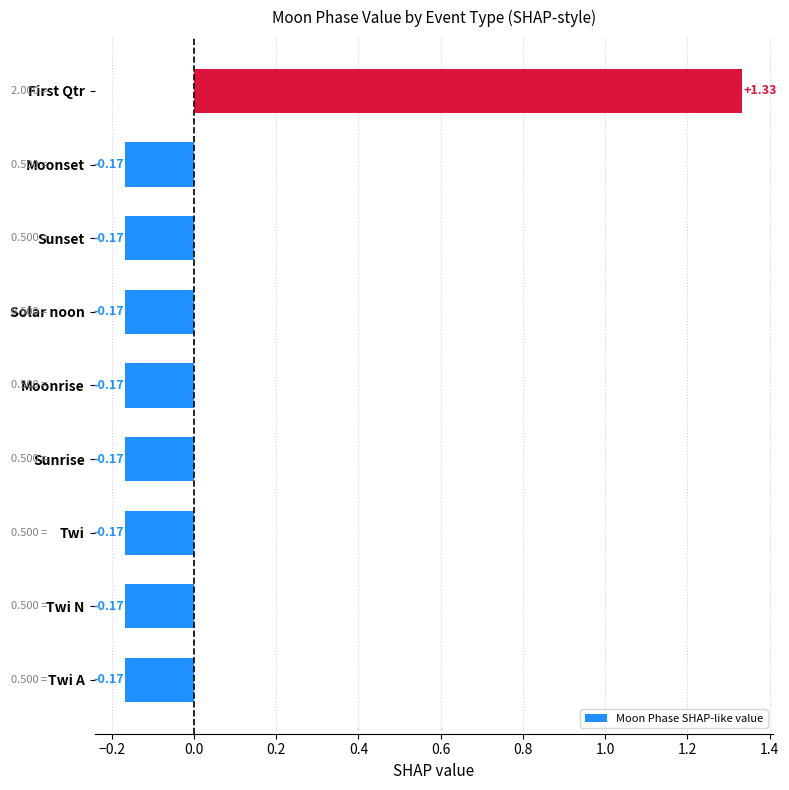

Between Twi and First Qtr, which is larger?

First Qtr